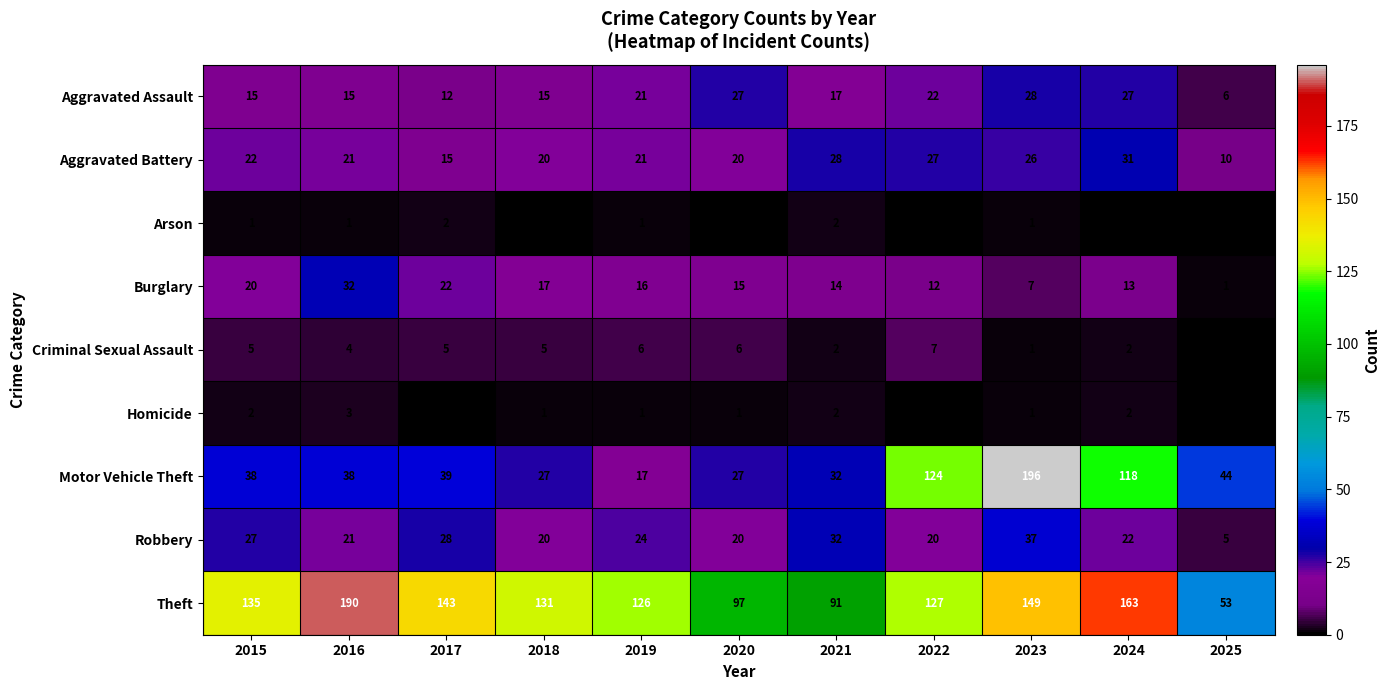

What is the maximum value for Aggravated Assault?

28